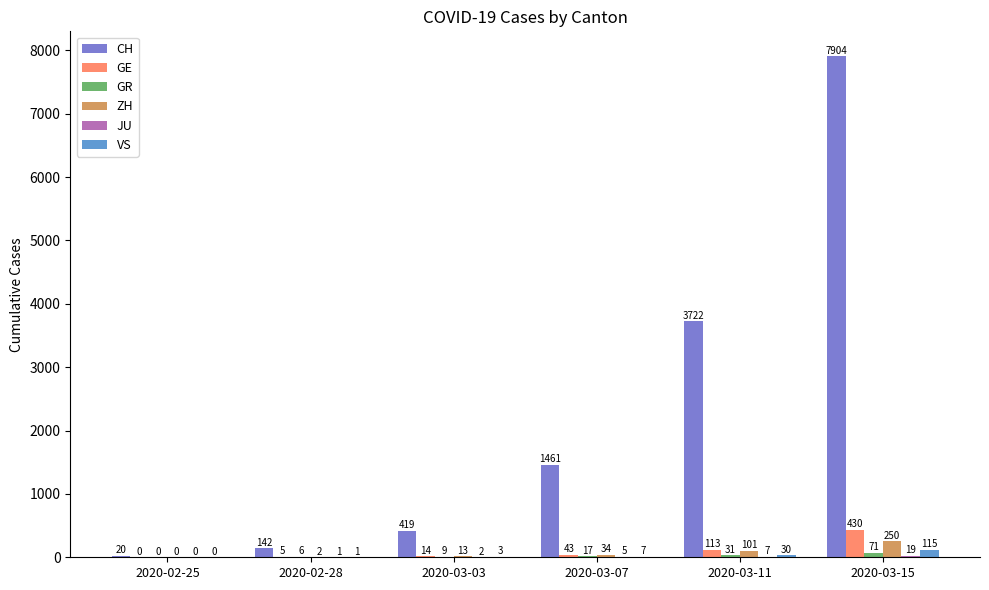

The value of CH at 2020-02-25 is 20. True or false?

True